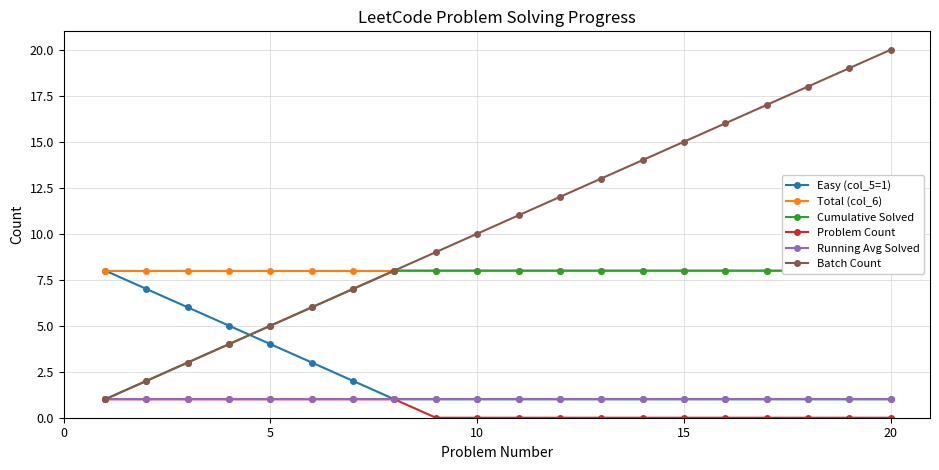

At how many categories does at least one series exceed 8?

12